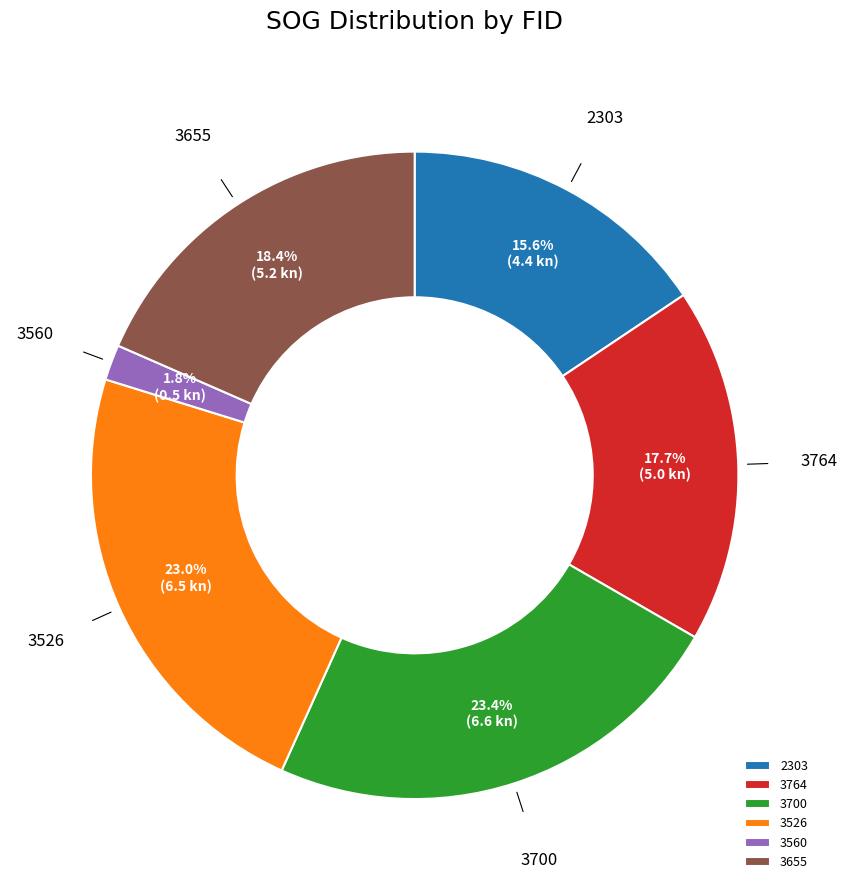

What is the smallest slice in the pie chart?

3560